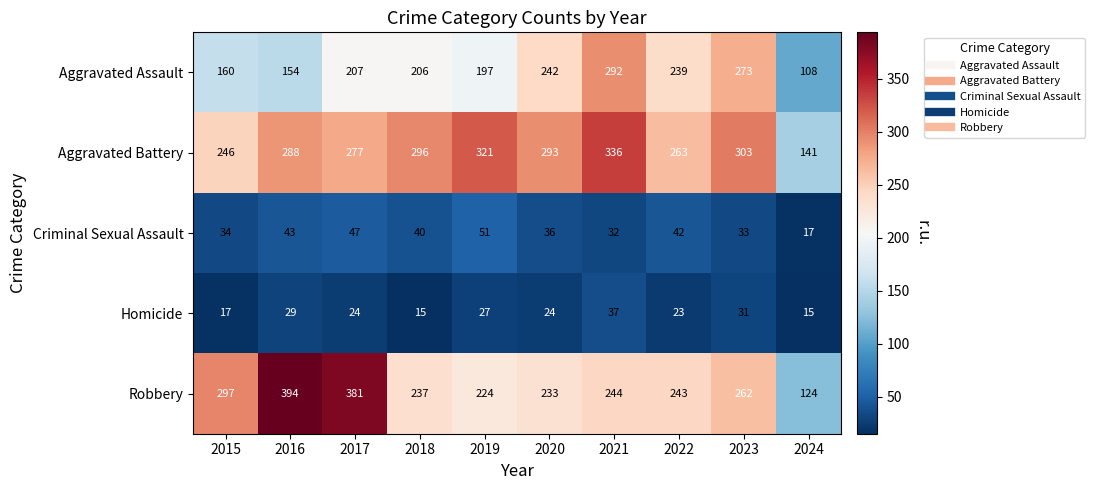

What is the difference between the Homicide values at 2022 and 2019?

4